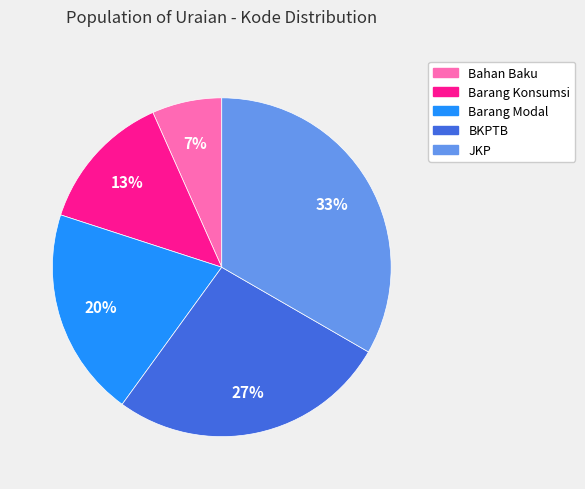

To the nearest percent, what is the average slice percentage?

20%